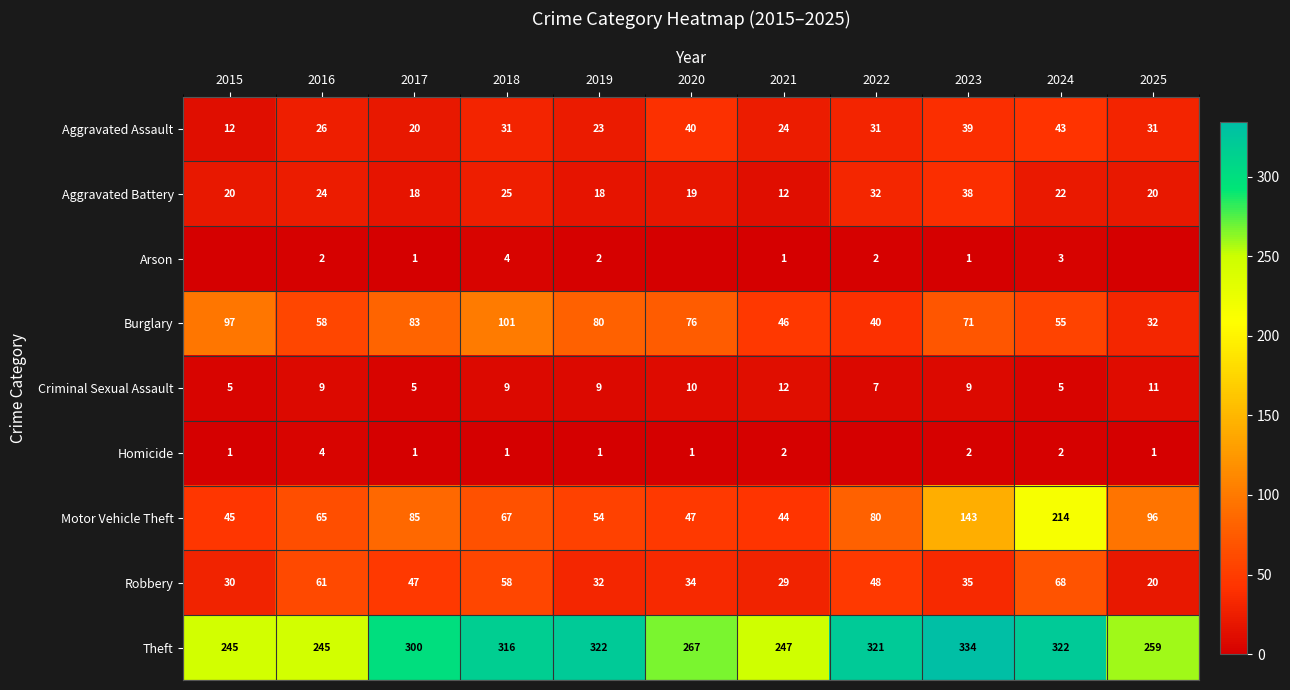

List the labels in order of Motor Vehicle Theft value, largest first.

2024, 2023, 2025, 2017, 2022, 2018, 2016, 2019, 2020, 2015, 2021